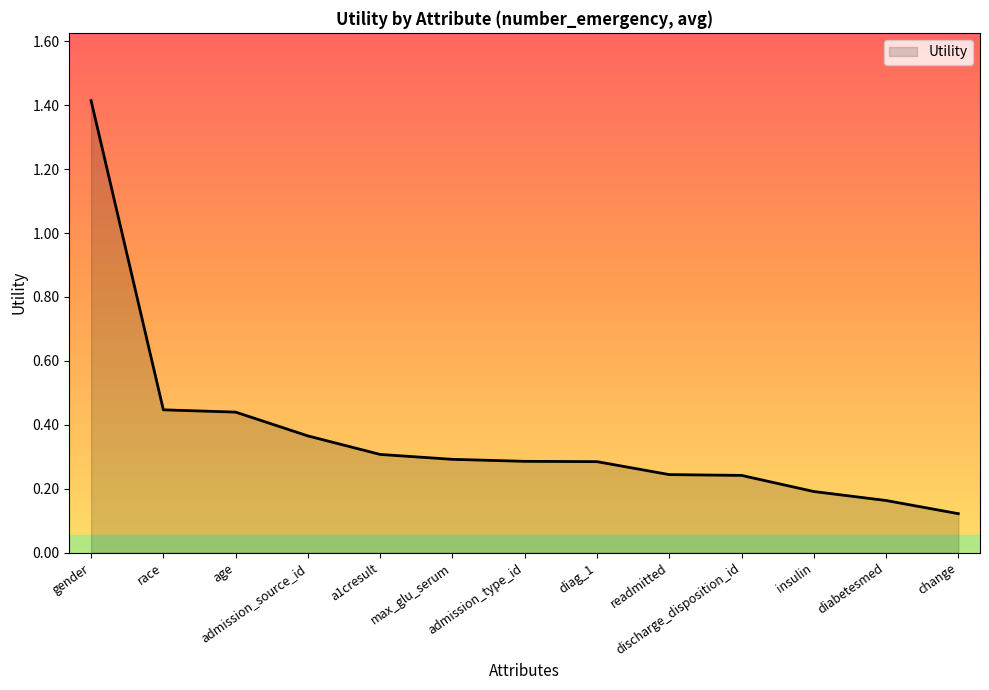

How many lines are shown in the chart?

1